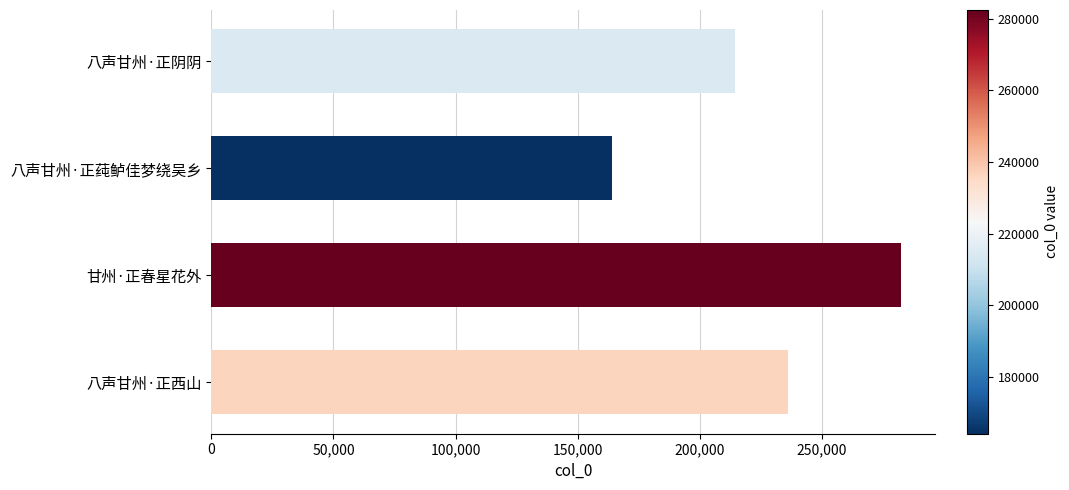

Does the chart contain stacked bars?

No